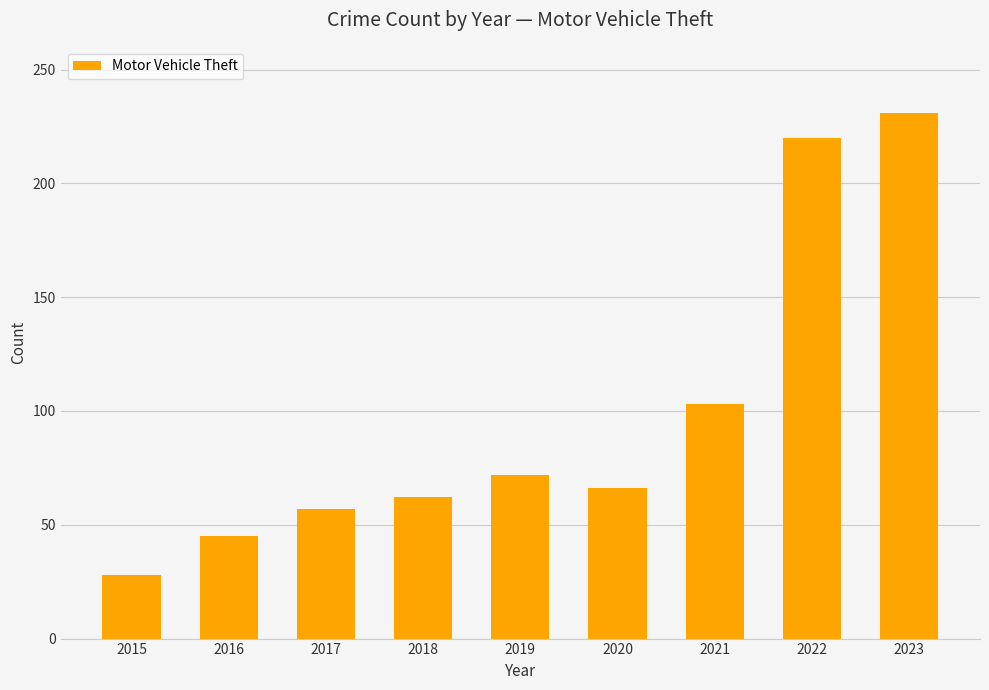

What is the ratio of the value at 2016 to the value at 2019?

0.6